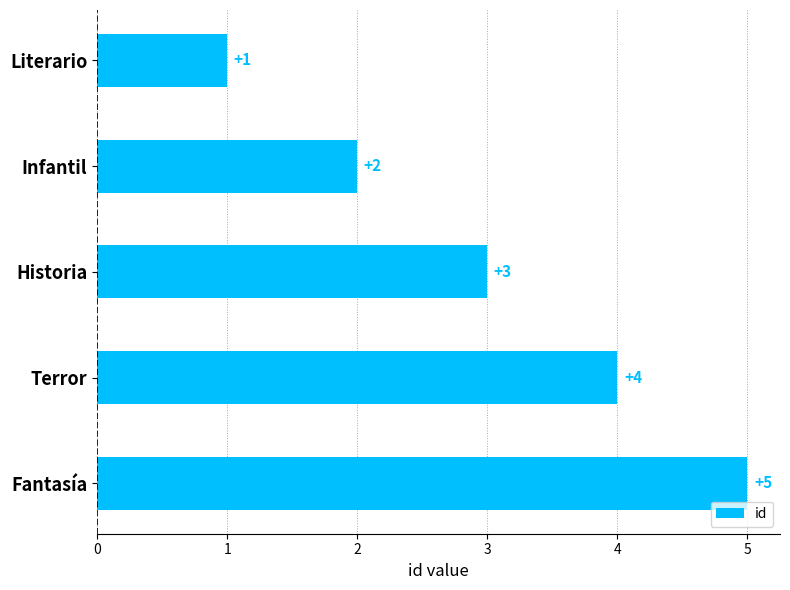

How many bars are there in total?

5